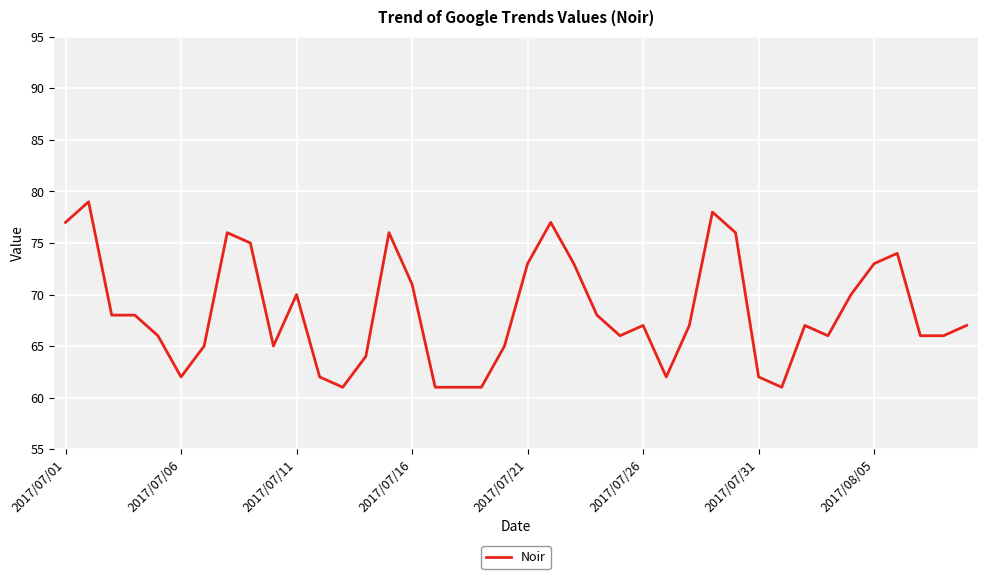

What is the difference between the maximum and minimum values?

18